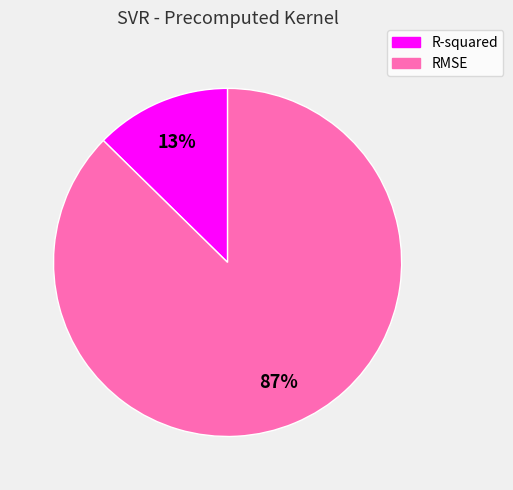

Is it true that RMSE is 75% of the pie?

False